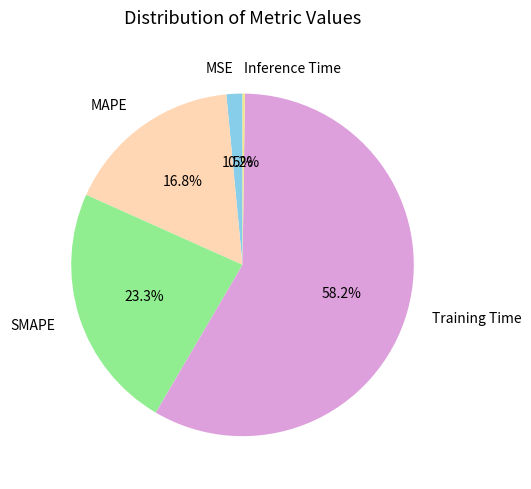

Between MAPE and Training Time, which is larger?

Training Time